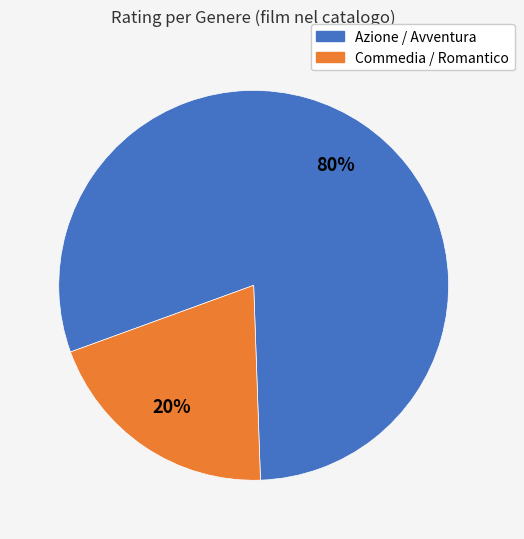

To the nearest percent, what is the difference between the largest and smallest slice percentages?

60%